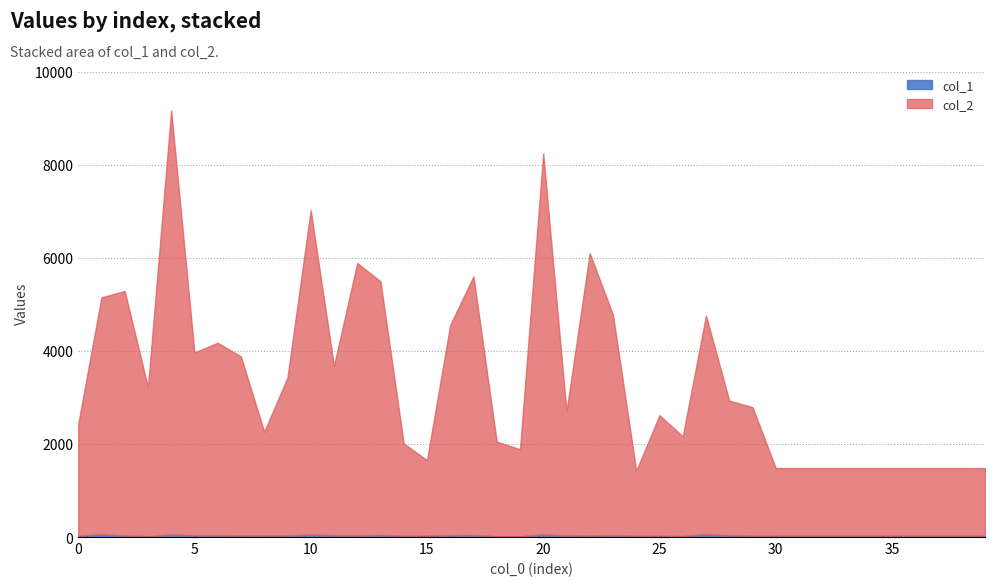

At which category does col_1 reach its first local valley?

3